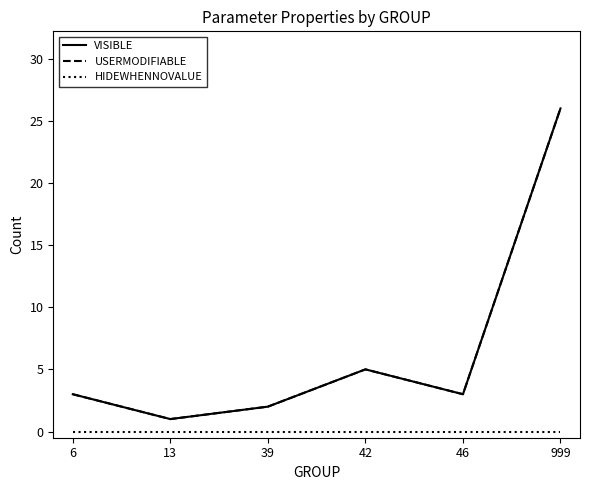

True or false: USERMODIFIABLE and HIDEWHENNOVALUE cross at least once.

False